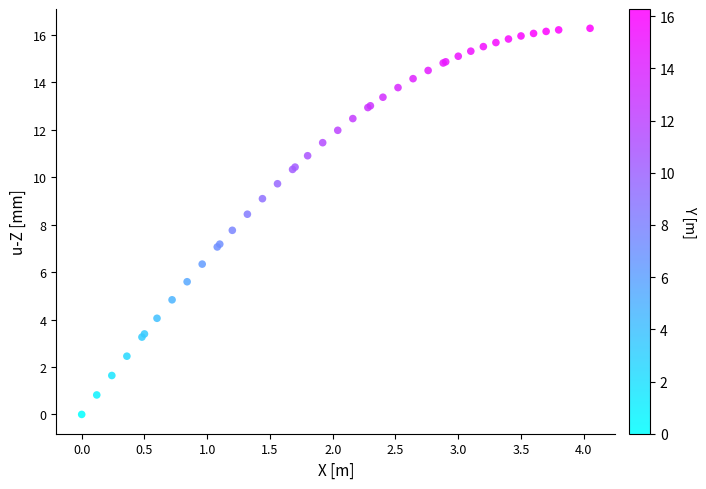

What Y value in the scatter plot is closest to 8?

7.8